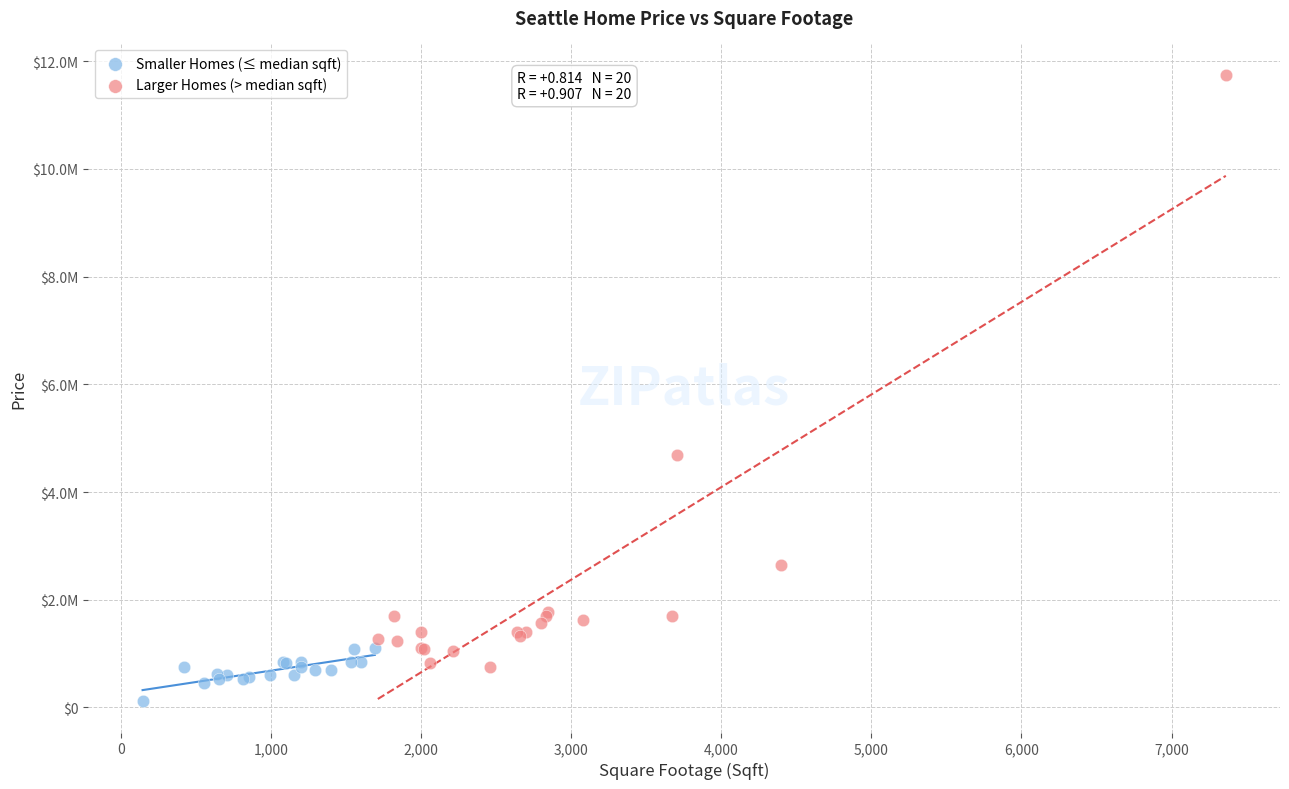

Which series contains the lowest Y value?

Smaller Homes (≤ median sqft)